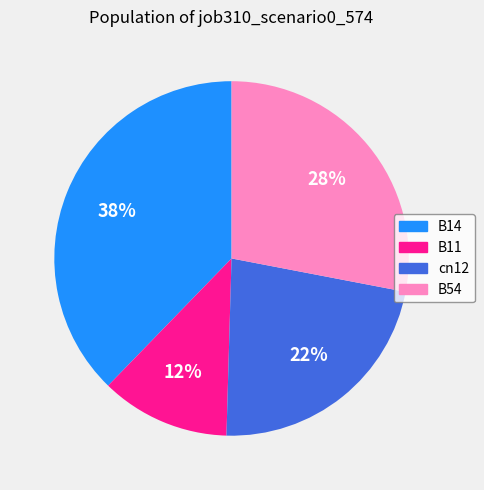

Is there a majority slice in this chart?

No